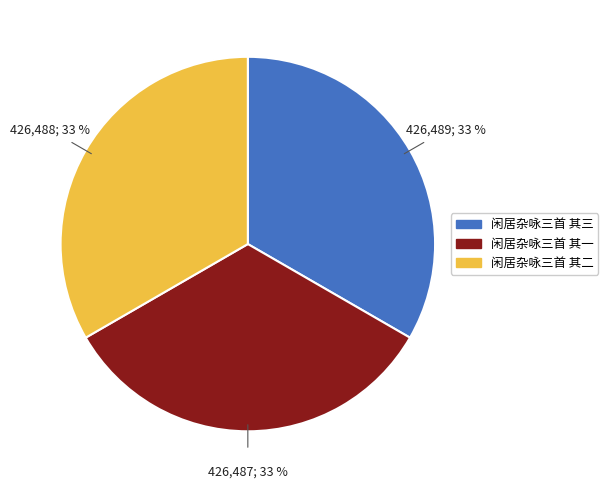

What percentage is the 闲居杂咏三首 其二 slice, to the nearest percent?

33%